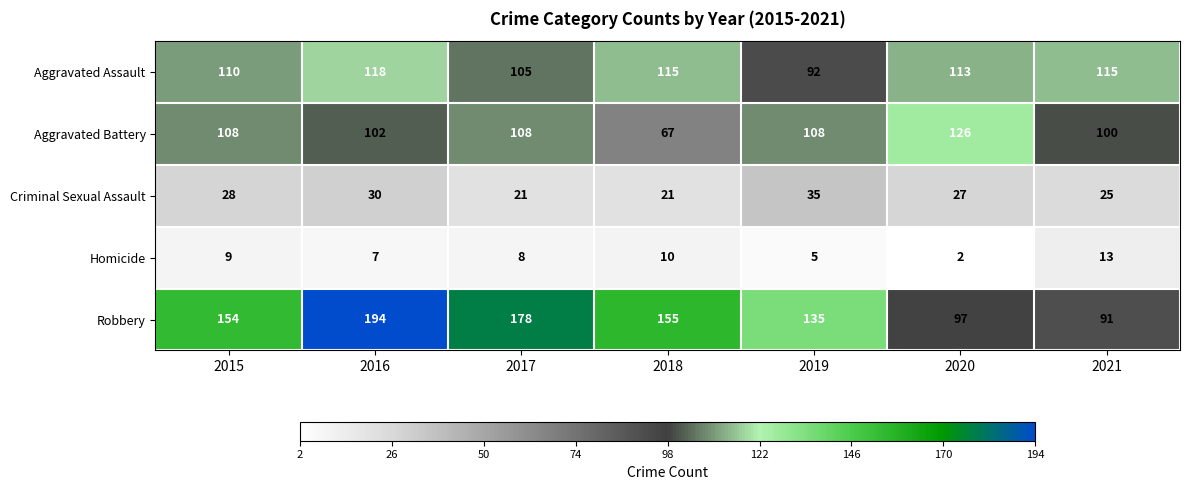

True or false: Aggravated Assault has a value of 115 at 2021.

True